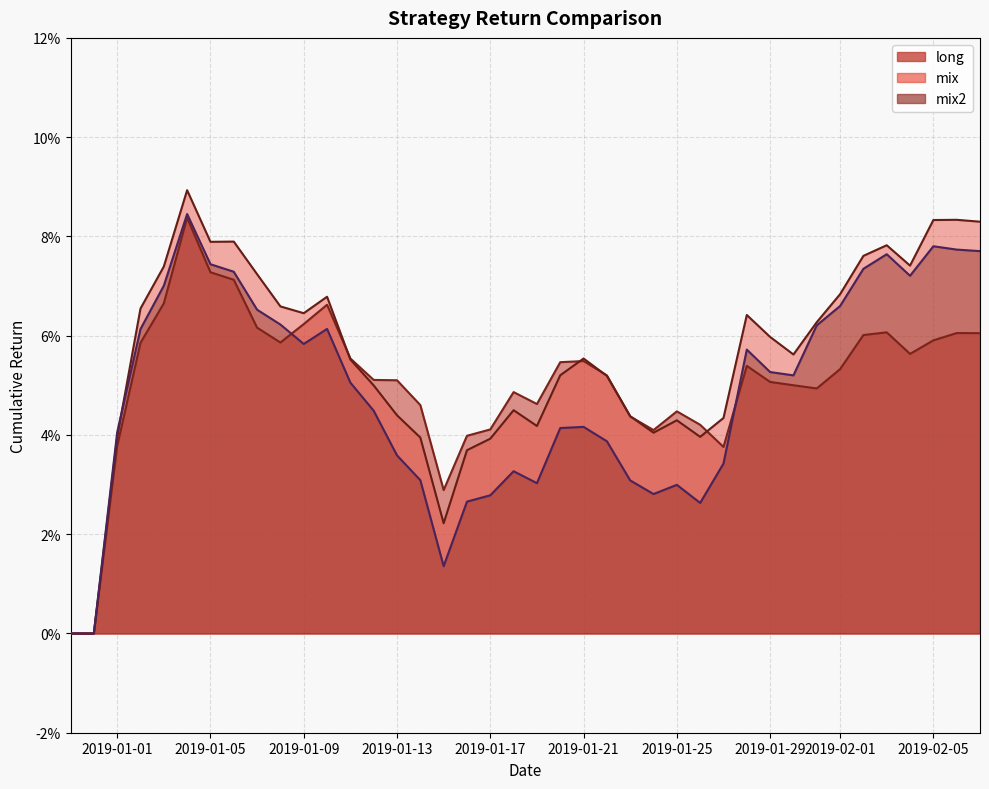

What is the total value across all series at 2019-01-09?

0.2